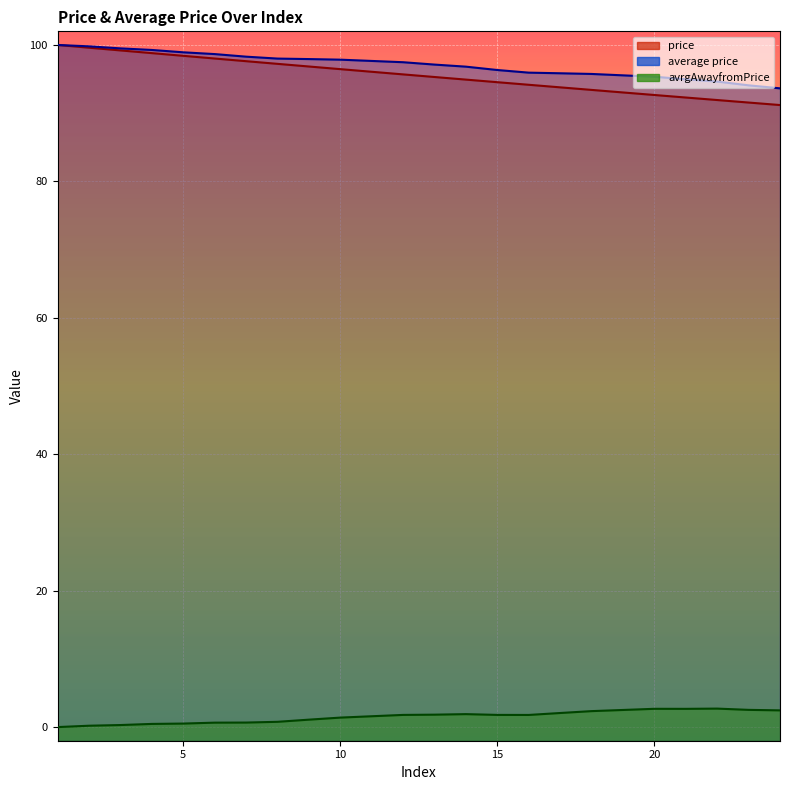

True or false: avrgAwayfromPrice and average price cross at least once.

False